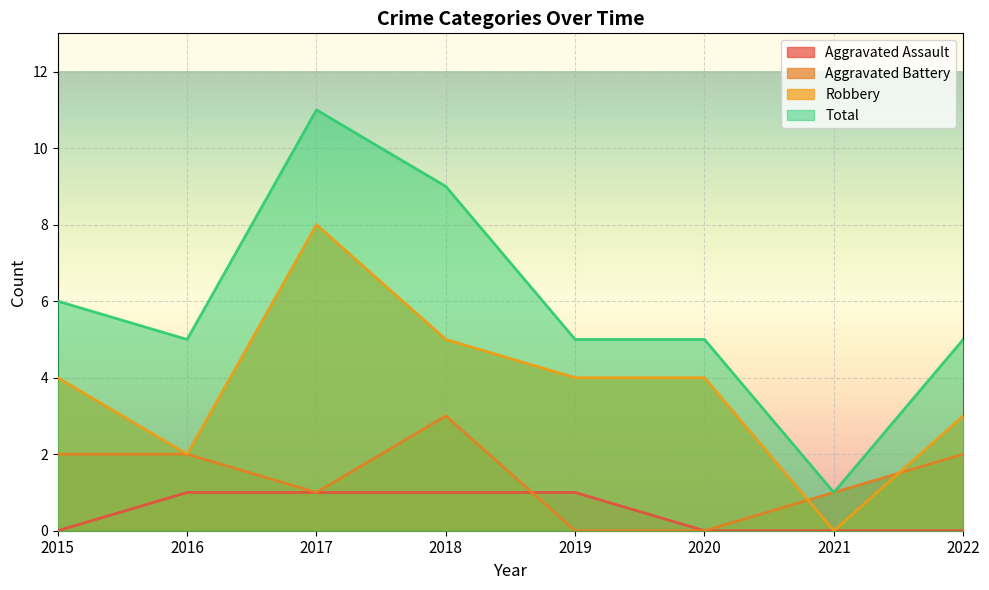

True or false: Robbery and Total intersect in this chart.

False